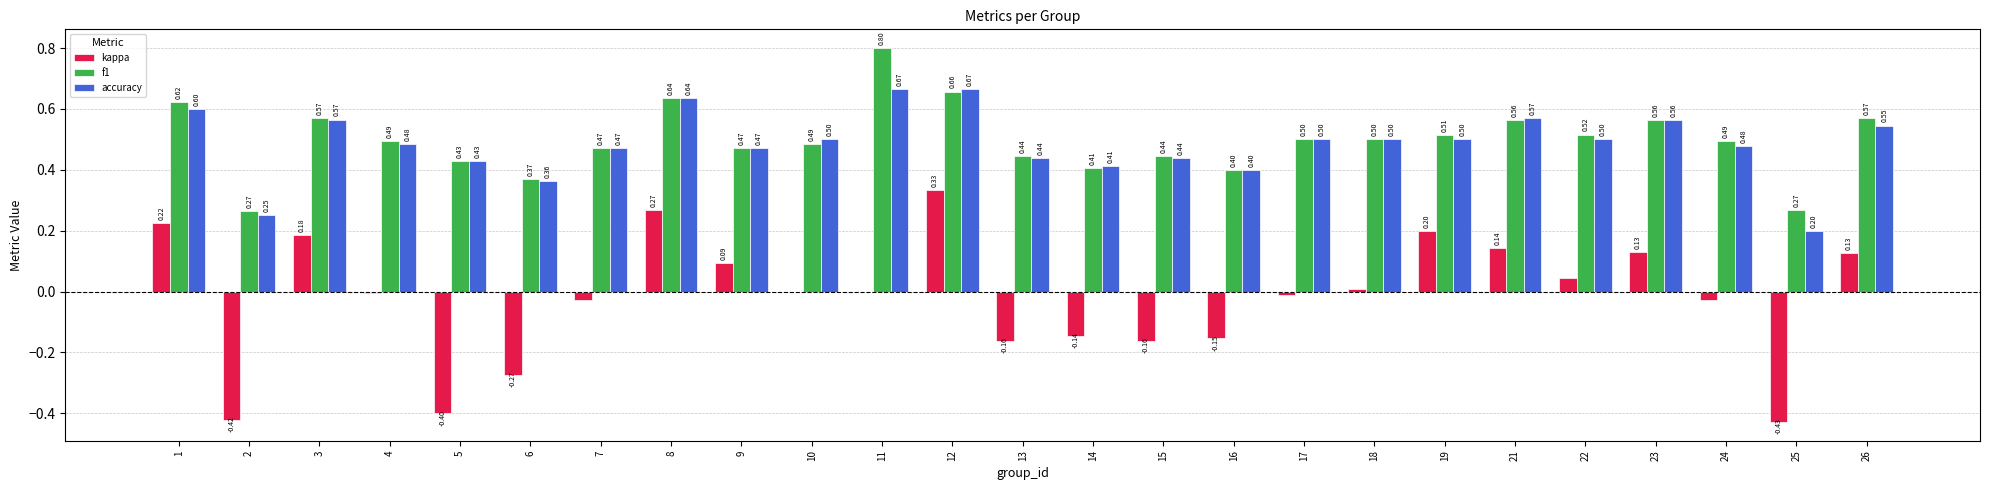

What is the sum of the f1 values at 26 and 12?

1.2